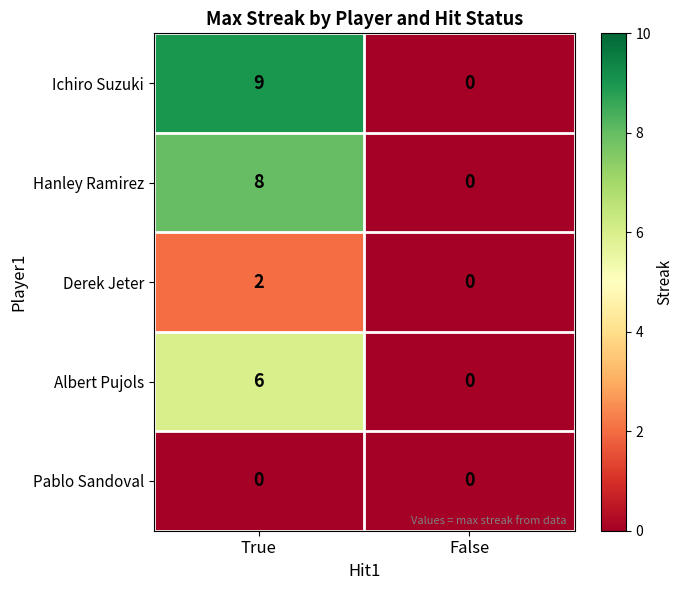

Reading left to right, extract all data points from this chart.

Ichiro Suzuki: 9	0
Hanley Ramirez: 8	0
Derek Jeter: 2	0
Albert Pujols: 6	0
Pablo Sandoval: 0	0